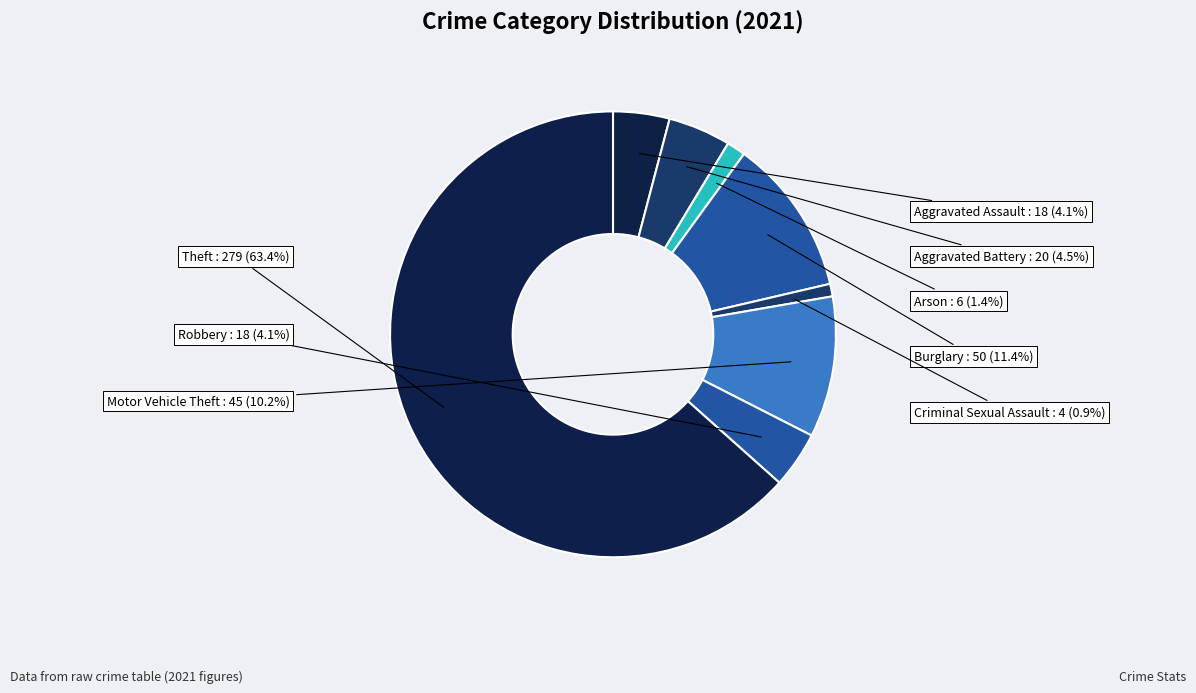

How many segments does this pie chart have?

8